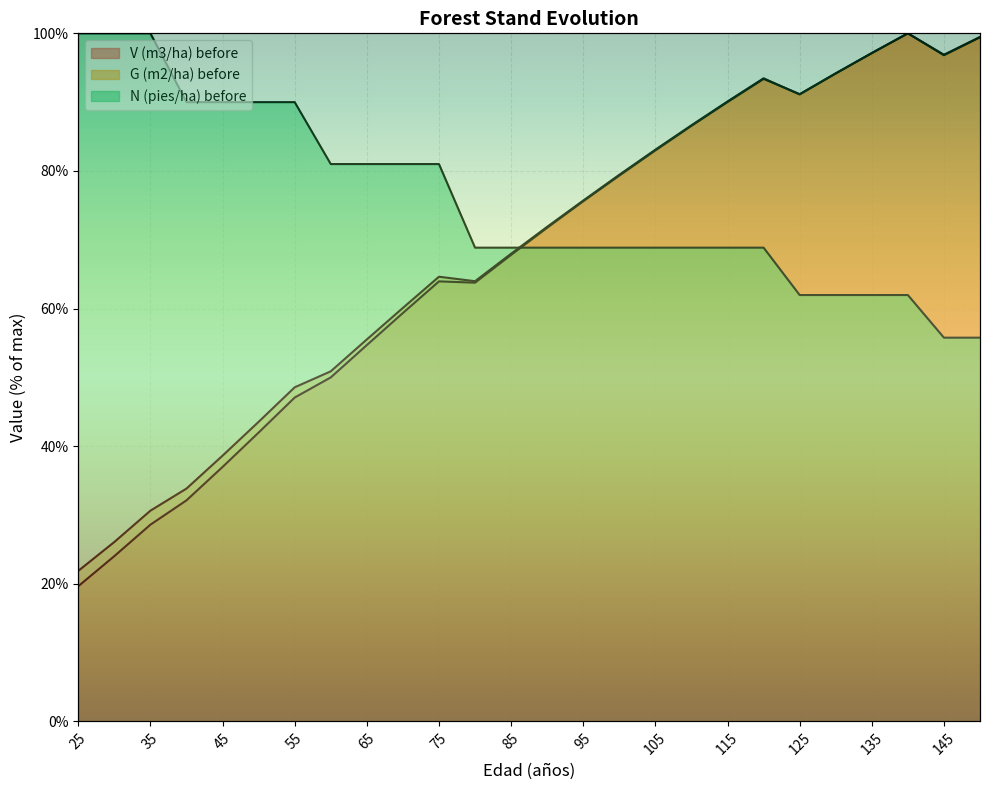

How many values in the G (m2/ha) before series are below 71?

13